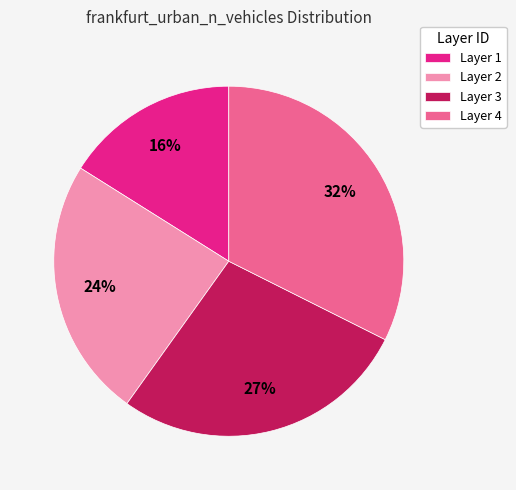

Does any single category account for the majority?

No